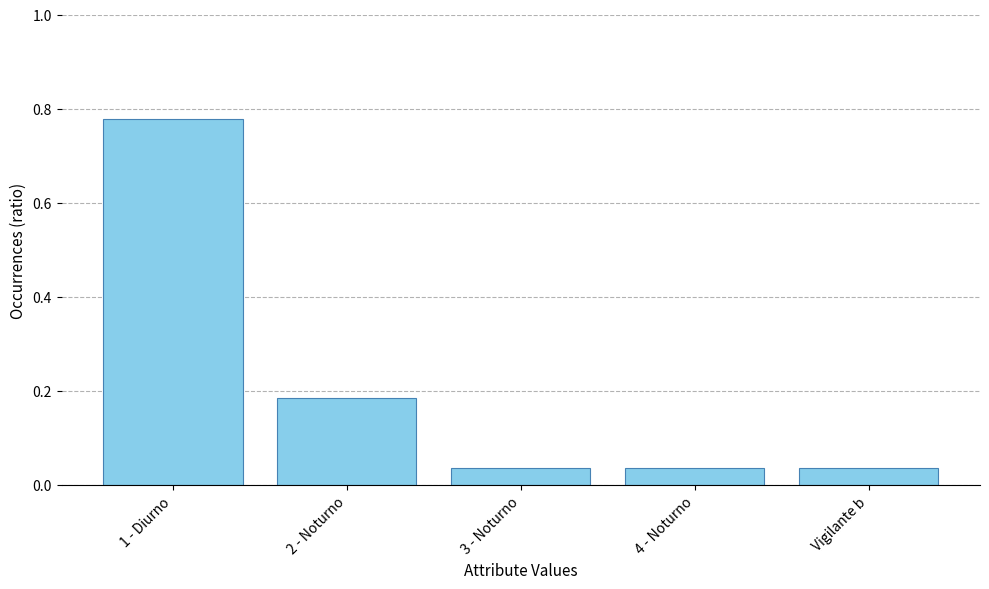

At which category does the chart reach its peak across all series?

1 - Diurno